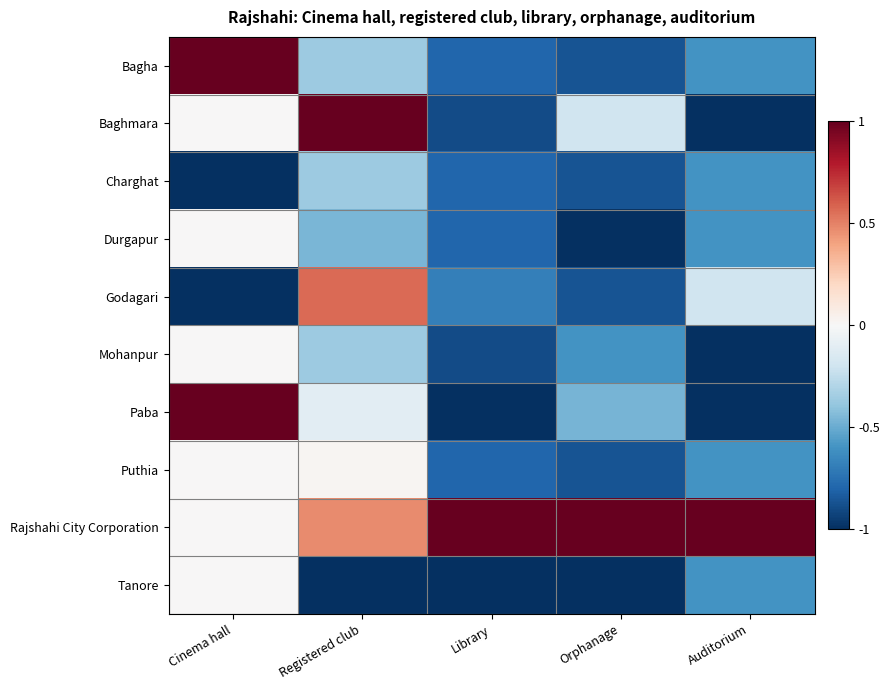

What is the total value across all series at Auditorium?

-5.2